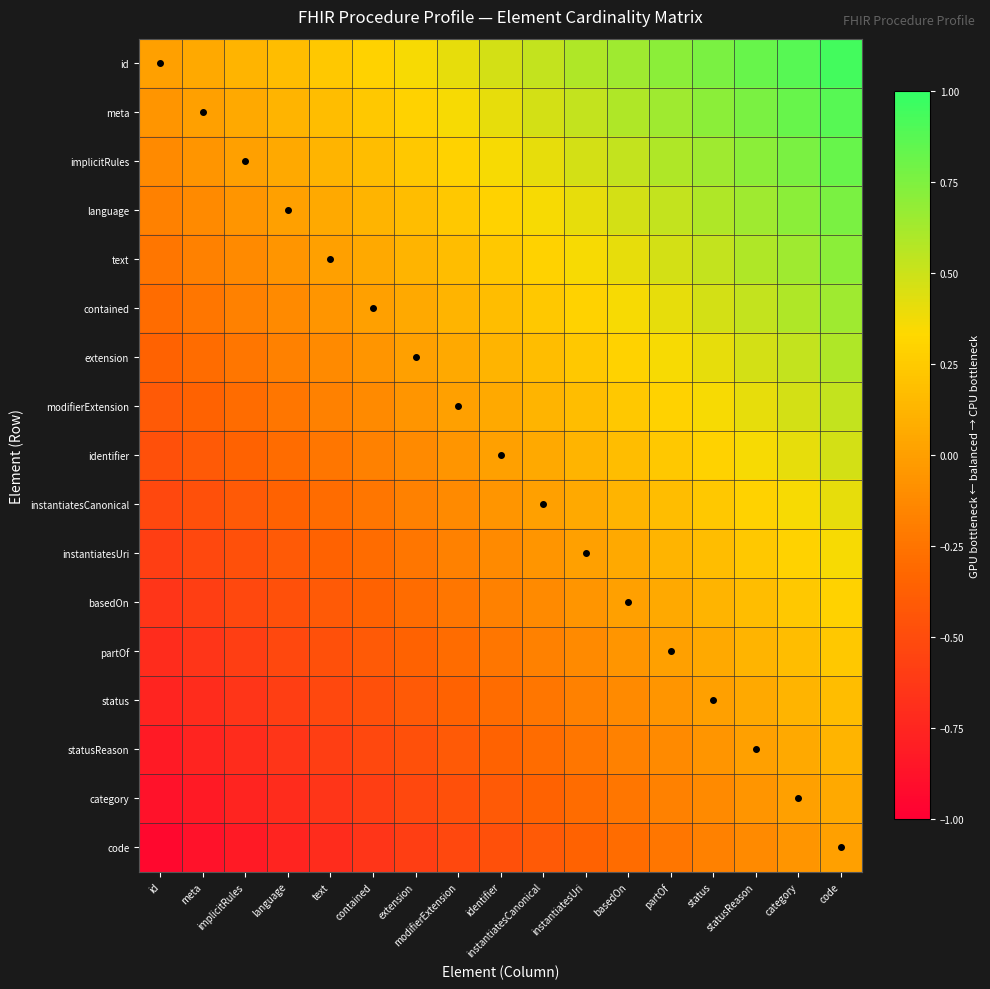

Which has a higher value, implicitRules or status?

status